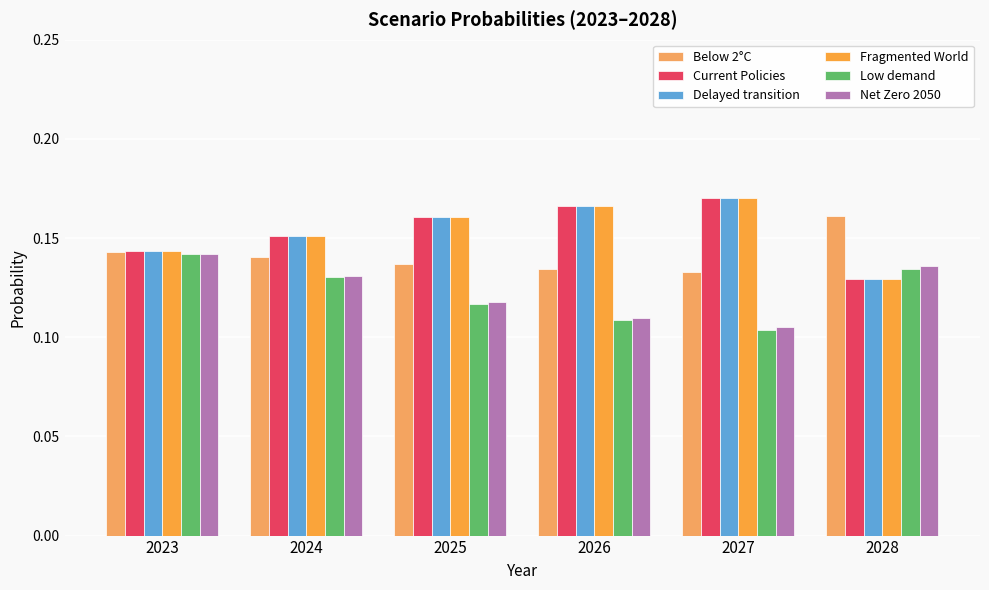

Reading right to left, extract all data points from this chart.

Below 2°C: 2028=0.2	2027=0.1	2026=0.1	2025=0.1	2024=0.1	2023=0.1
Current Policies: 2028=0.1	2027=0.2	2026=0.2	2025=0.2	2024=0.2	2023=0.1
Delayed transition: 2028=0.1	2027=0.2	2026=0.2	2025=0.2	2024=0.2	2023=0.1
Fragmented World: 2028=0.1	2027=0.2	2026=0.2	2025=0.2	2024=0.2	2023=0.1
Low demand: 2028=0.1	2027=0.1	2026=0.1	2025=0.1	2024=0.1	2023=0.1
Net Zero 2050: 2028=0.1	2027=0.1	2026=0.1	2025=0.1	2024=0.1	2023=0.1